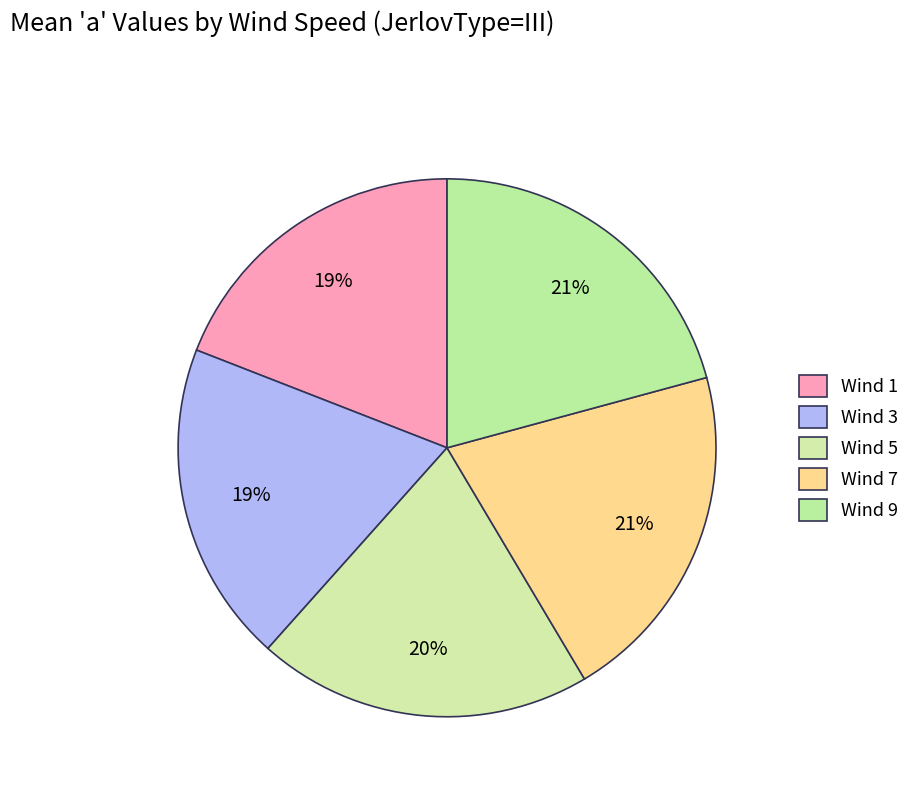

Which has a higher value, Wind 5 or Wind 7?

Wind 7